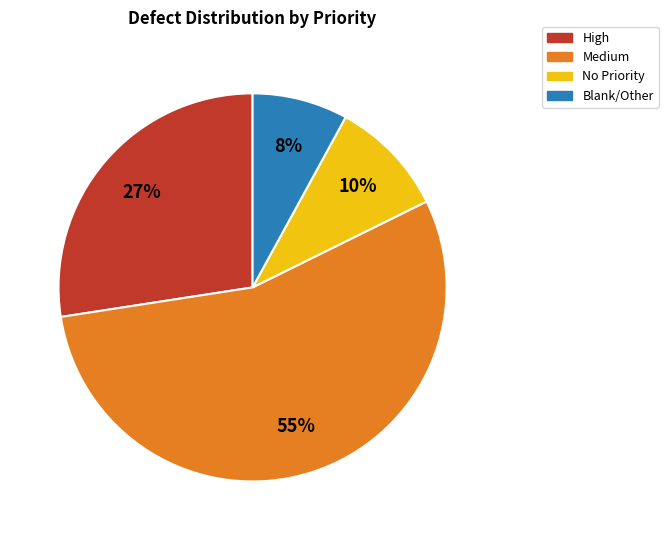

Is there any slice that represents more than half of the pie?

Yes